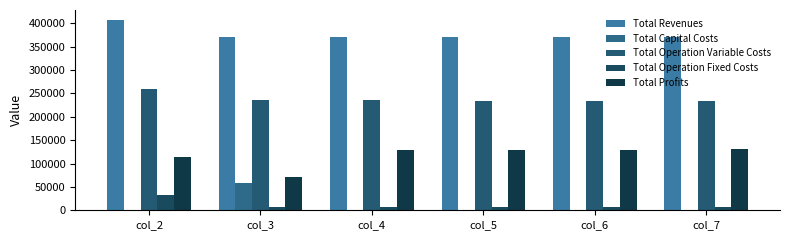

What is the difference between the maximum and second lowest values in the Total Revenues series?

37915.0